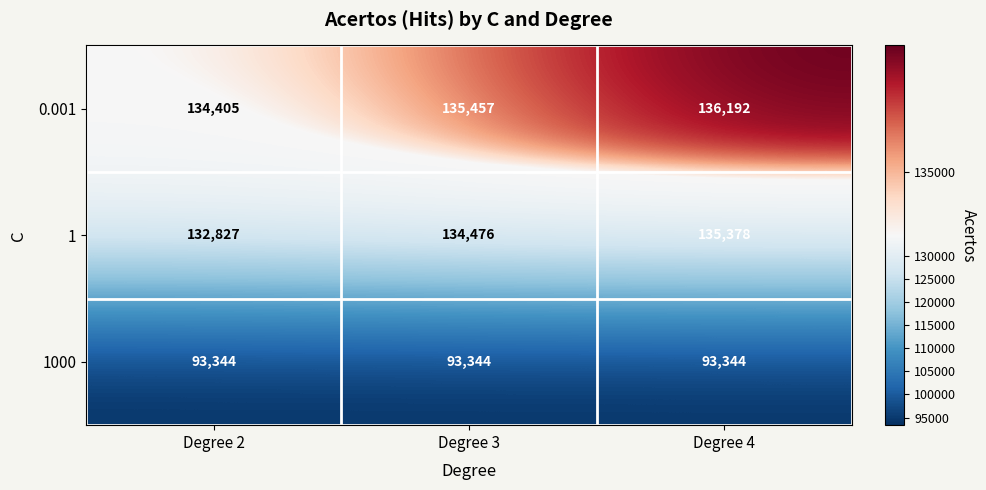

Which series has the largest total across all categories?

0.001